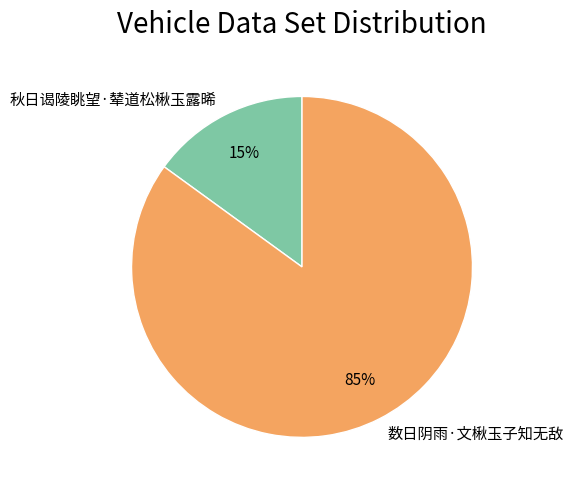

How many segments does this pie chart have?

2